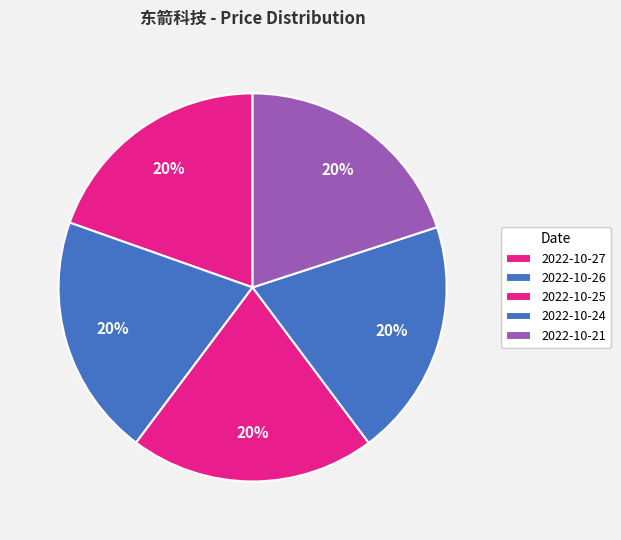

Which category has the smallest portion of the pie?

2022-10-27